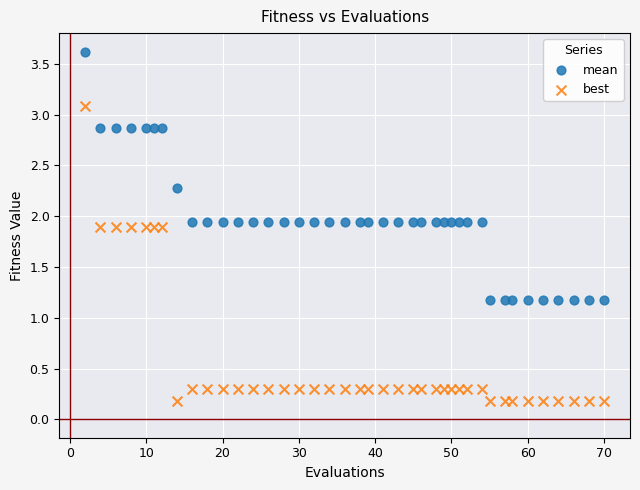

Across all data points, what is the range of Y values (max minus min)?

3.4